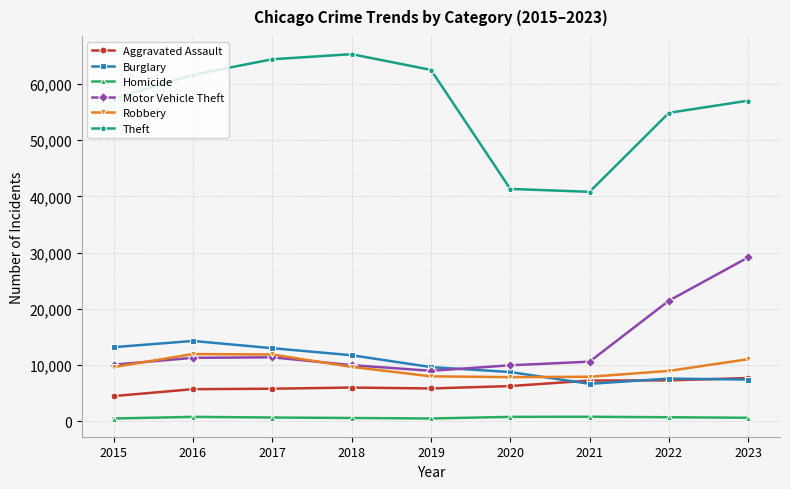

What is the total value across all series at 2022?

100867